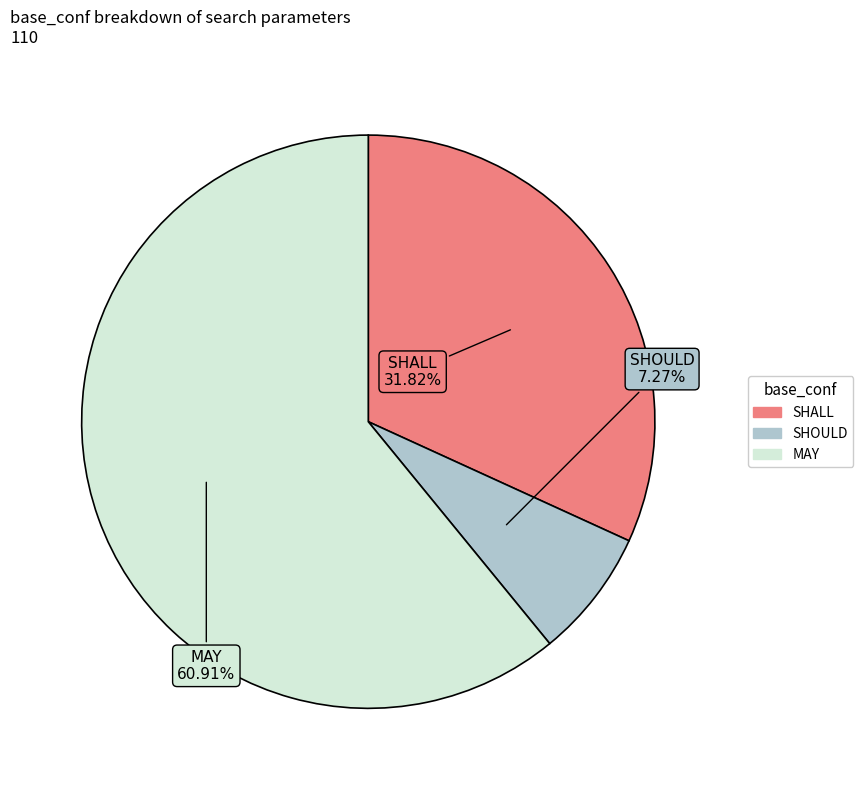

Approximately how many times larger is the value at SHALL compared to SHOULD?

4.4